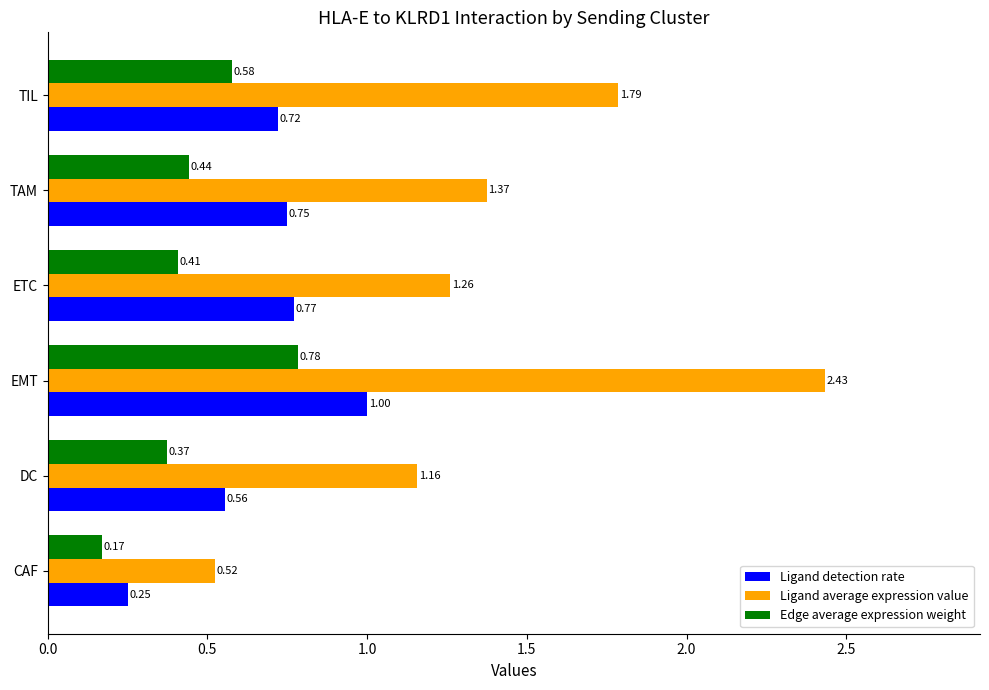

At which label does Ligand detection rate reach its peak?

EMT